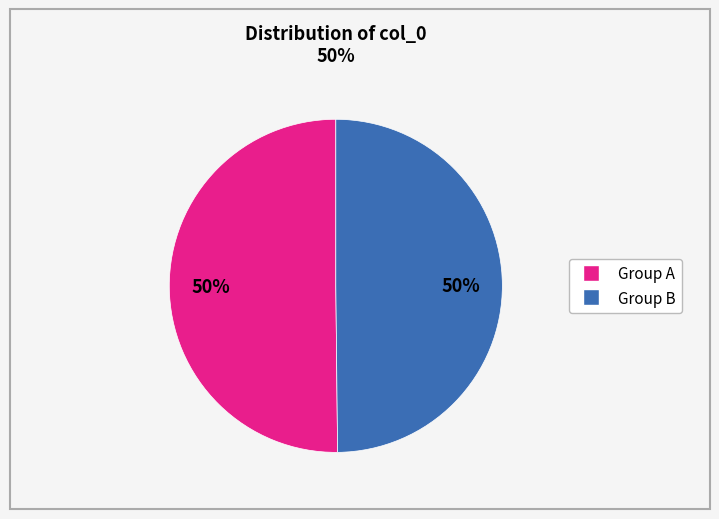

To the nearest percent, what is the average slice percentage?

50%